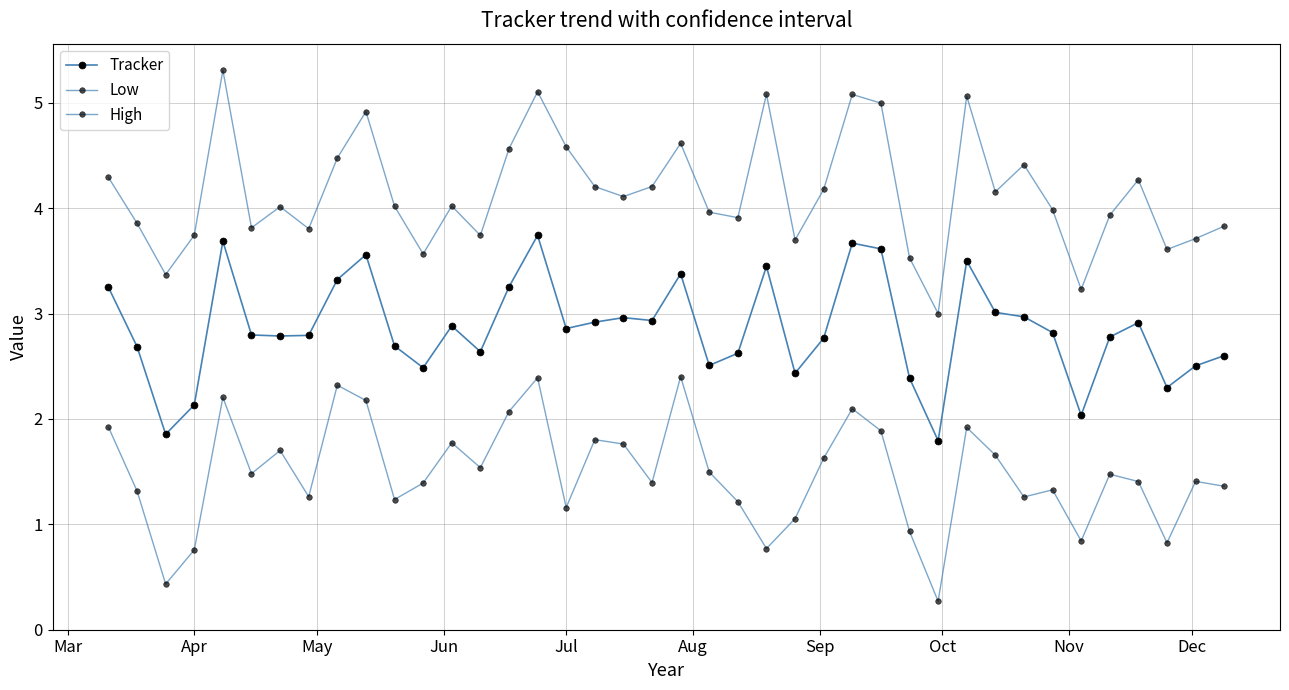

True or false: Low and High intersect in this chart.

False